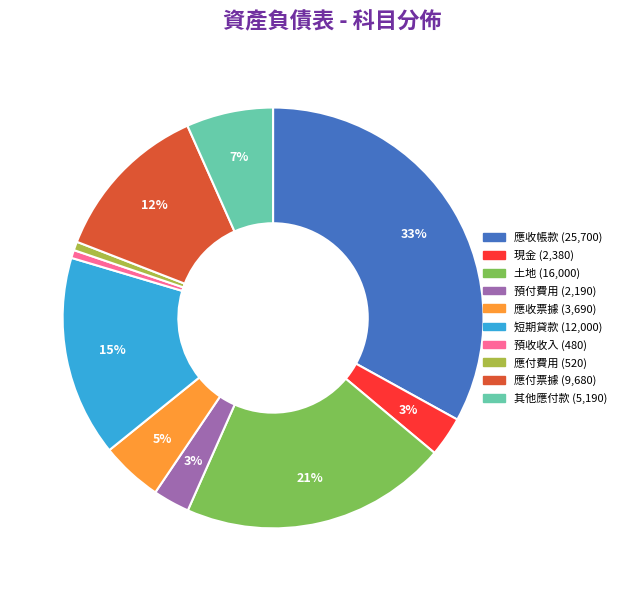

Does any single category account for the majority?

No